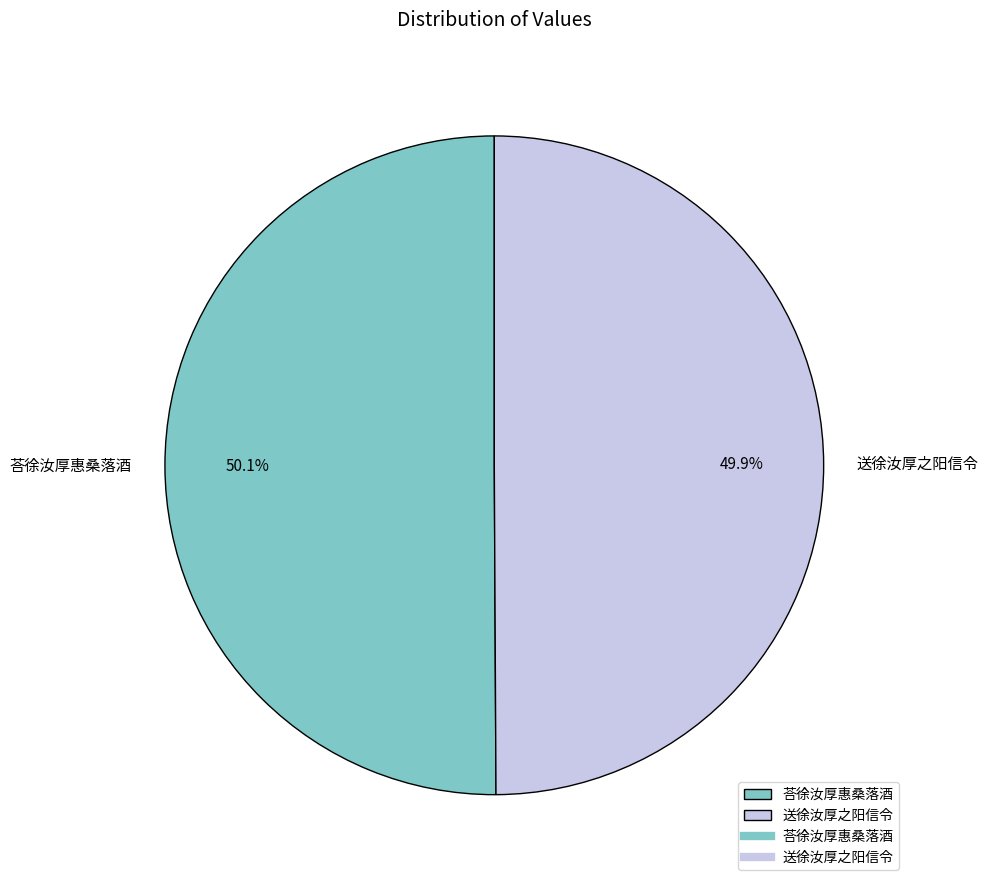

True or false: 荅徐汝厚惠桑落酒 accounts for 50% of the total.

True